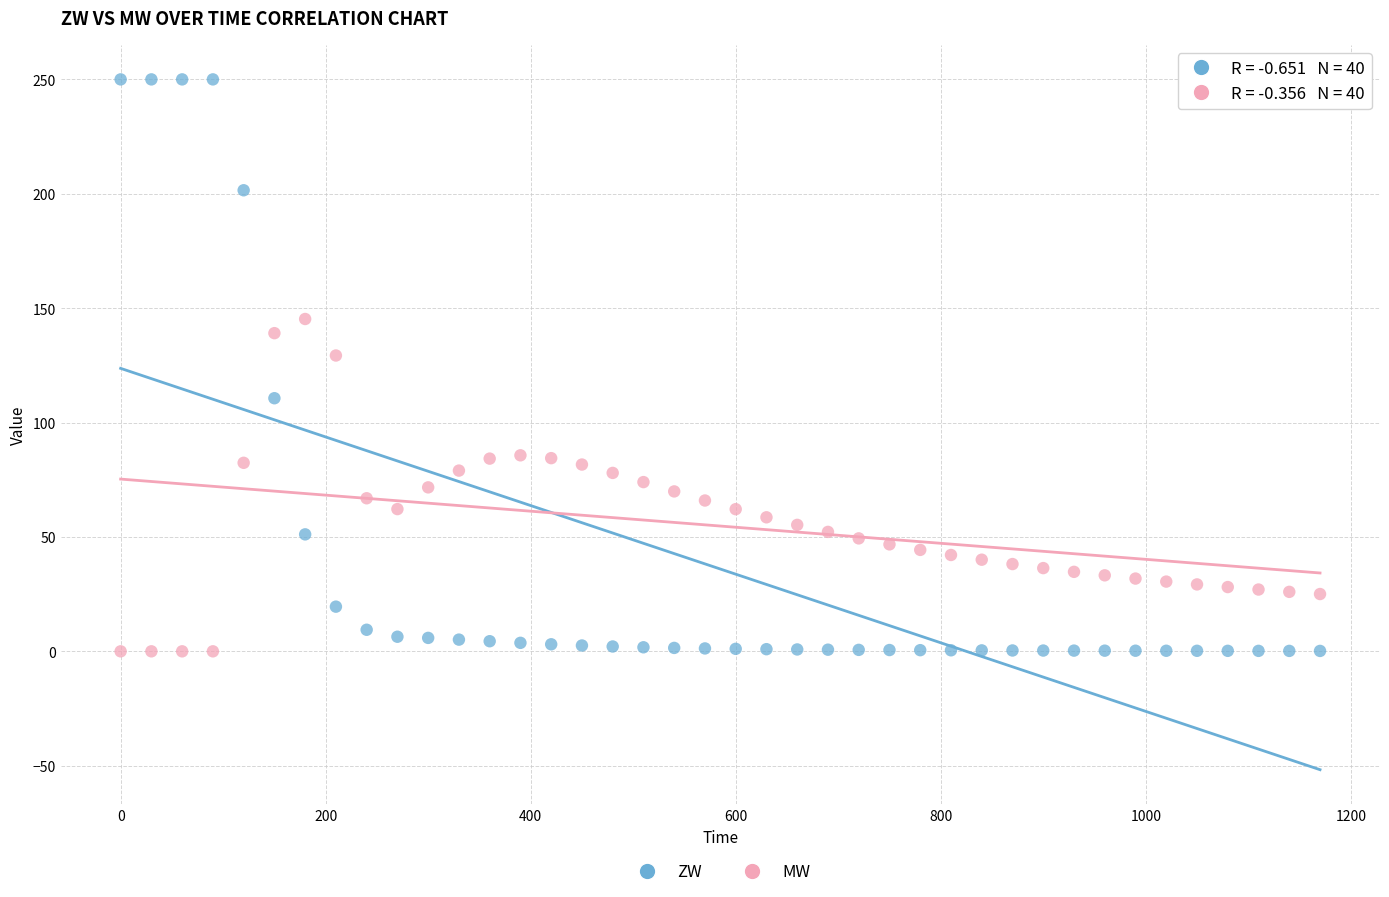

Which series reaches the maximum Y coordinate?

ZW